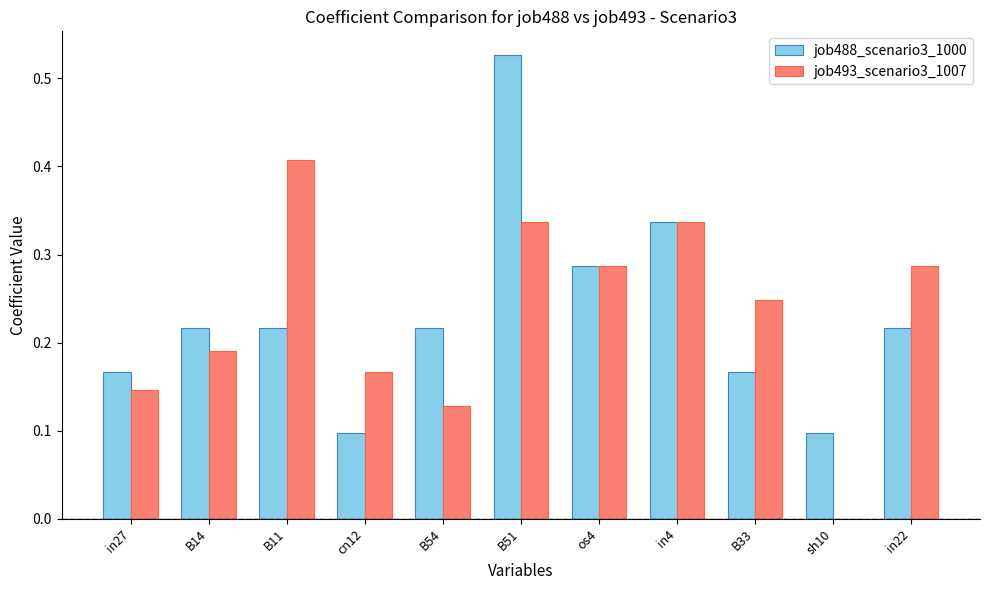

What is the total value across all series at in4?

0.7